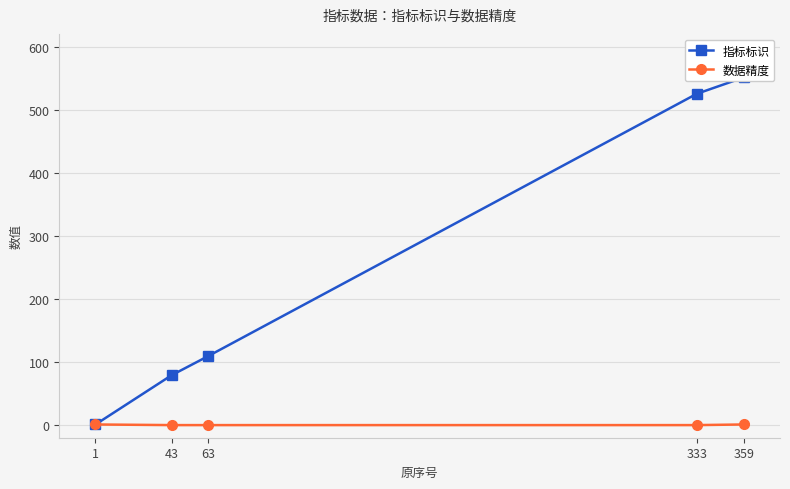

What are all the series names shown in the legend?

指标标识, 数据精度